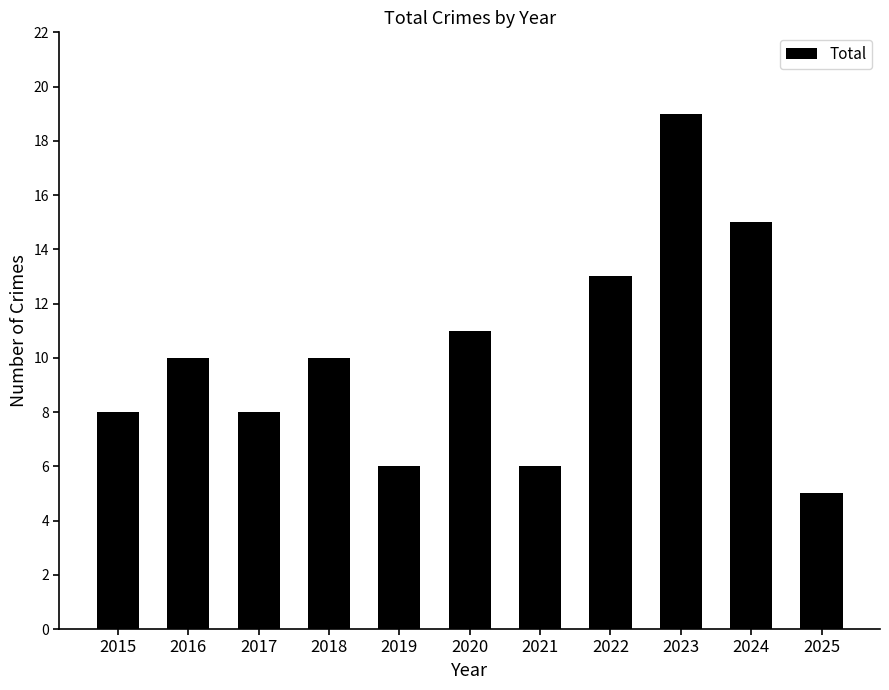

Reading right to left, what are all the values shown in this chart?

5	15	19	13	6	11	6	10	8	10	8